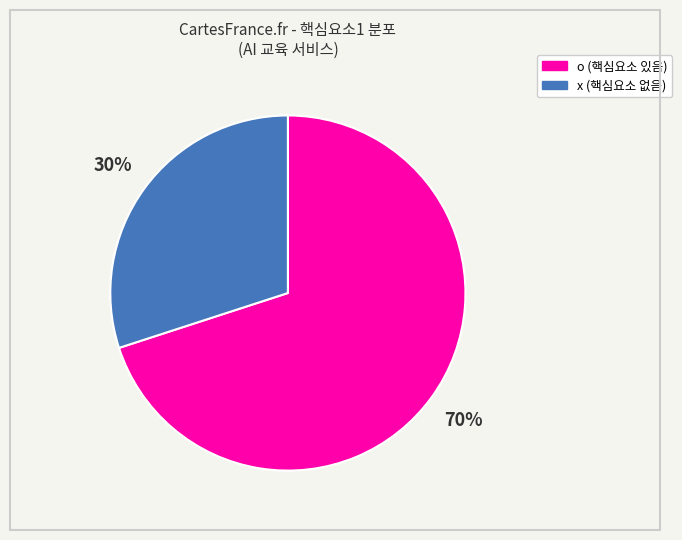

Count the number of slices in the pie.

2